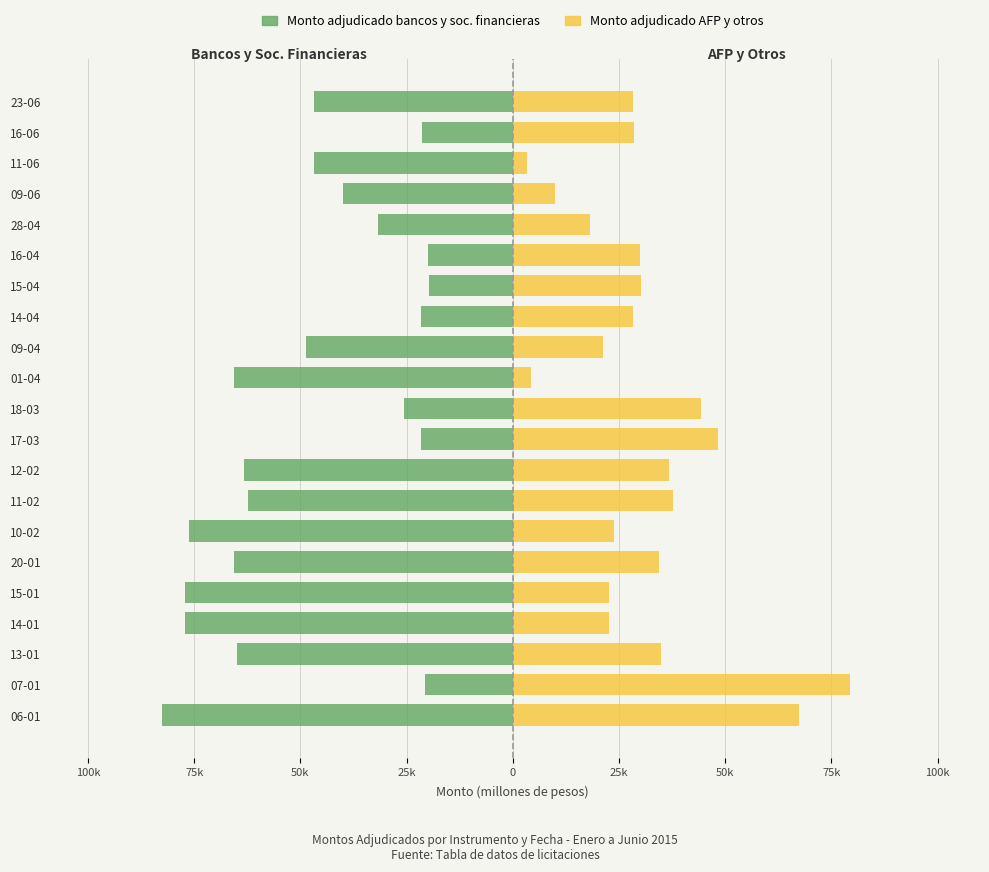

Which series changed the most between 13-01 and 11-06?

Monto adjudicado AFP y otros